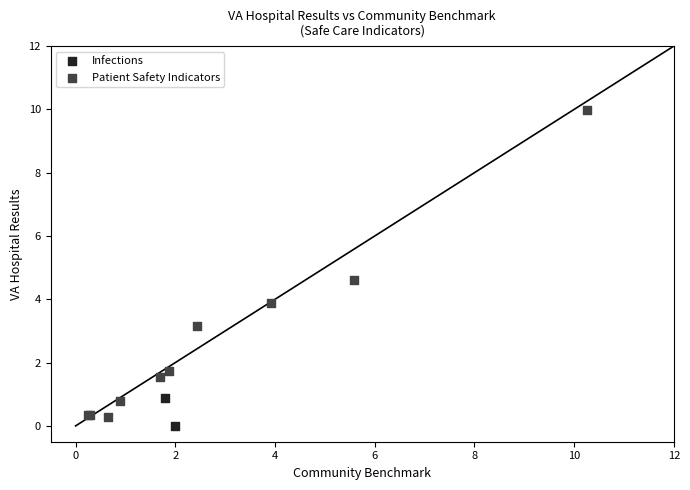

What are all the series names shown in the legend?

Infections, Patient Safety Indicators